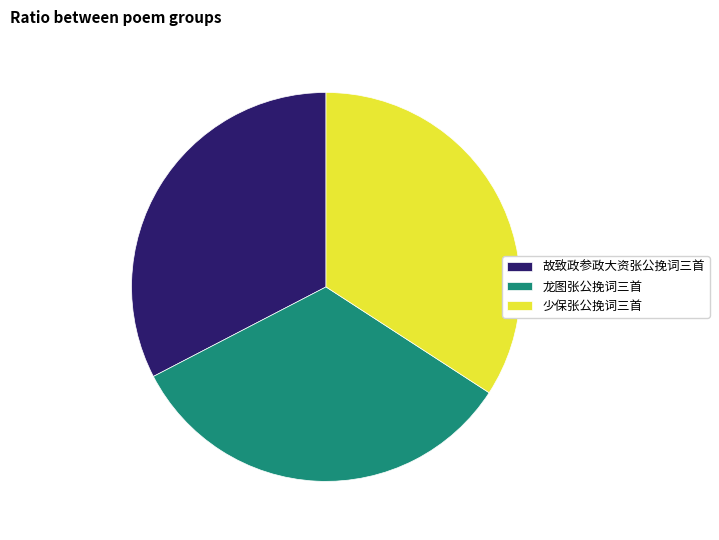

Does 龙图张公挽词三首 represent more than half of the total?

No